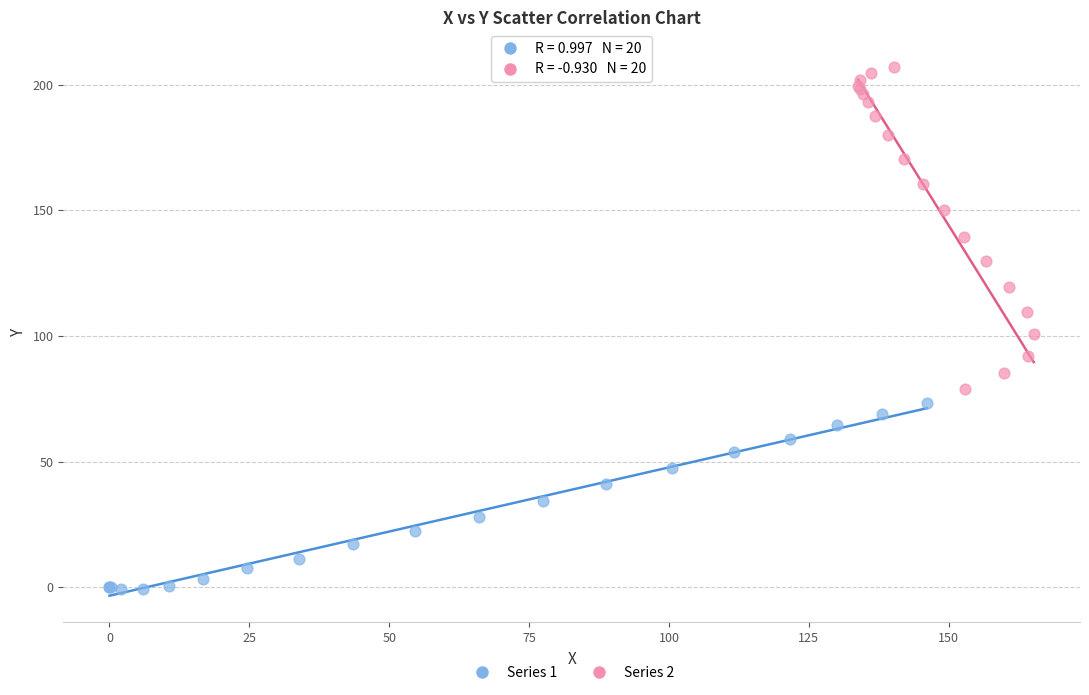

Which series has the widest spread of Y values?

Series 2